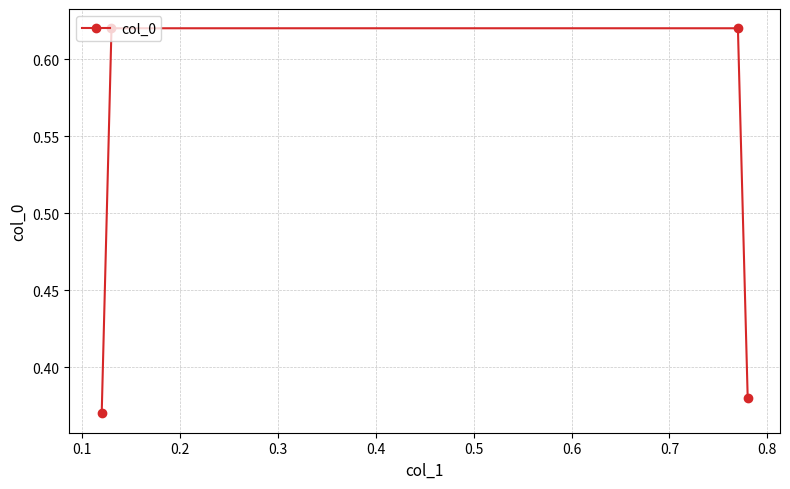

How many lines are shown in the chart?

1